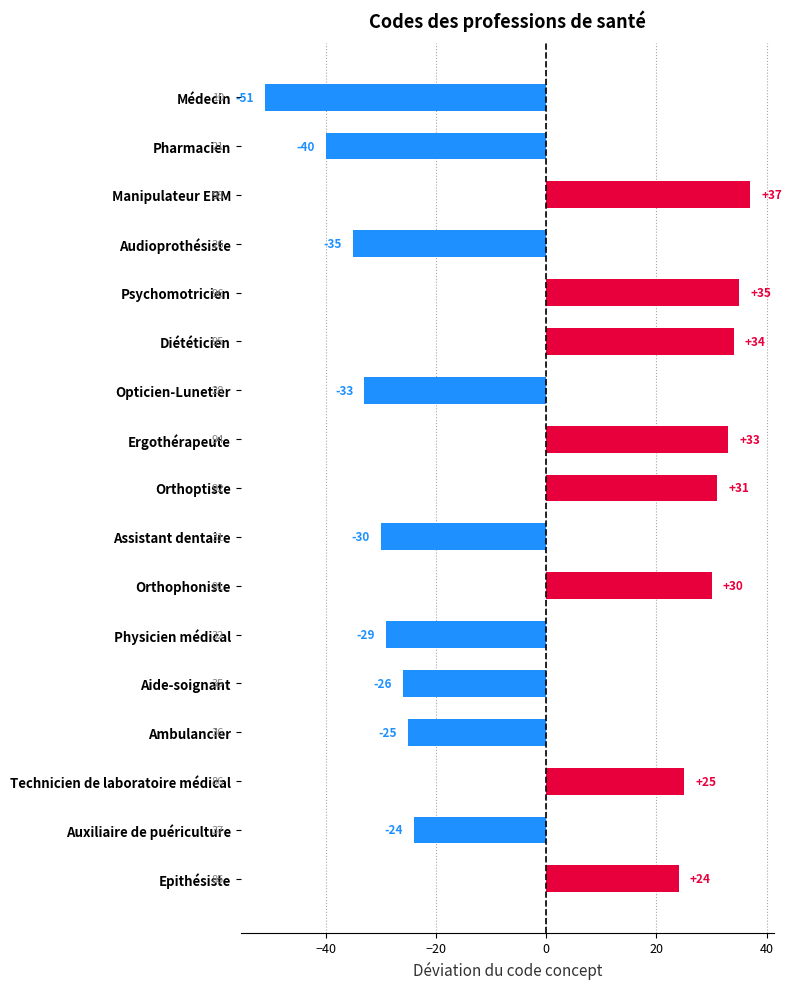

Reading bottom to top, extract all data points from this chart.

Epithésiste=24	Auxiliaire de puériculture=-24	Technicien de laboratoire médical=25	Ambulancier=-25	Aide-soignant=-26	Physicien médical=-29	Orthophoniste=30	Assistant dentaire=-30	Orthoptiste=31	Ergothérapeute=33	Opticien-Lunetier=-33	Diététicien=34	Psychomotricien=35	Audioprothésiste=-35	Manipulateur ERM=37	Pharmacien=-40	Médecin=-51